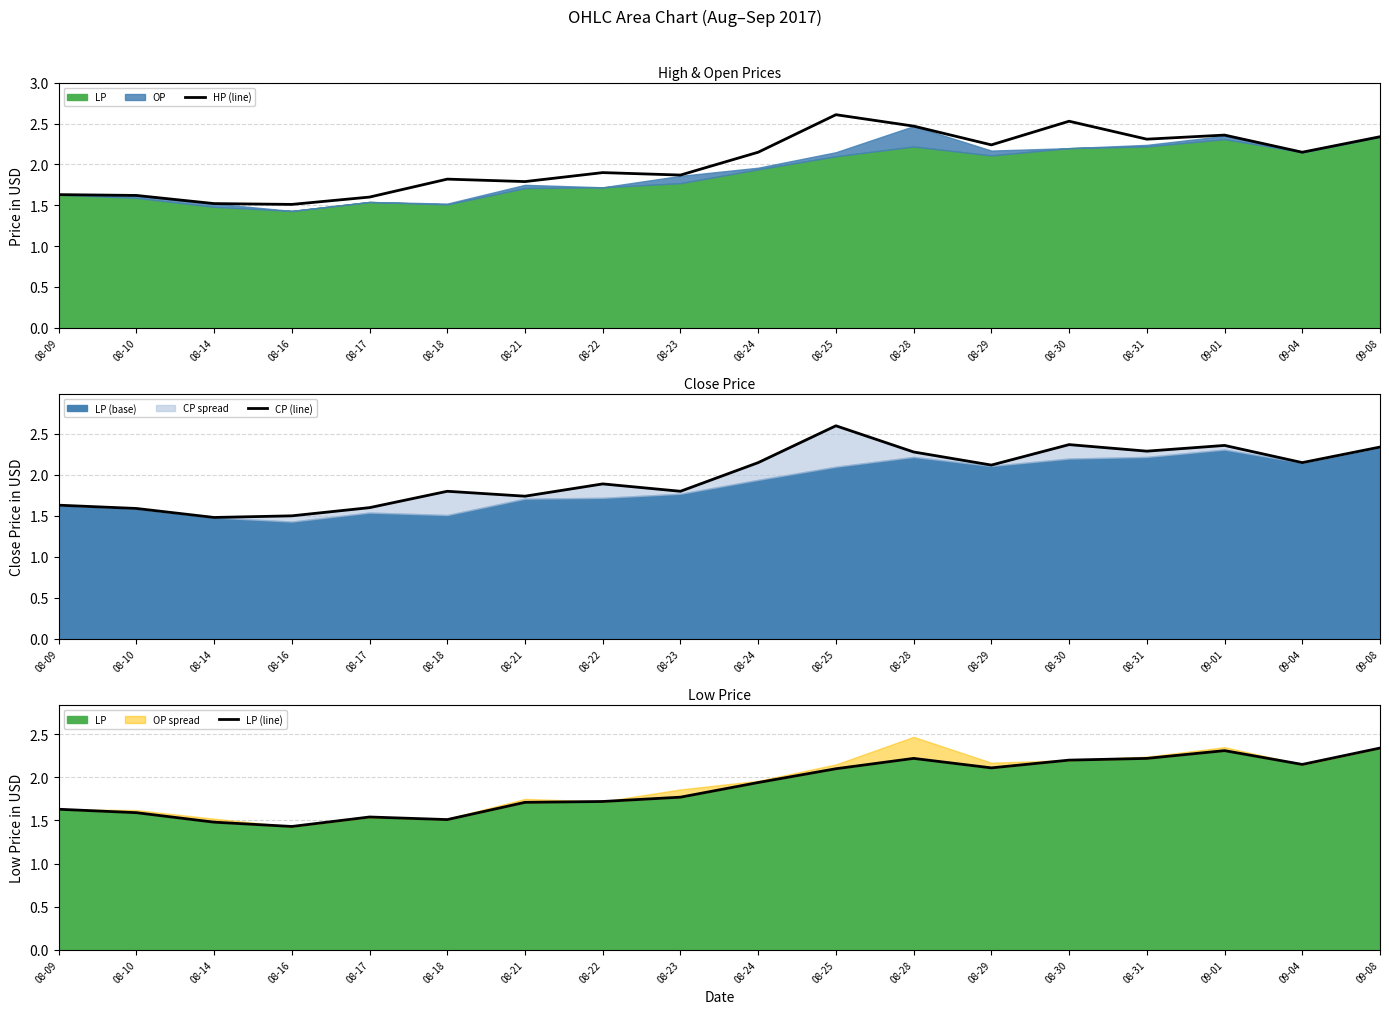

Which series has the widest spread of values?

CP (line)